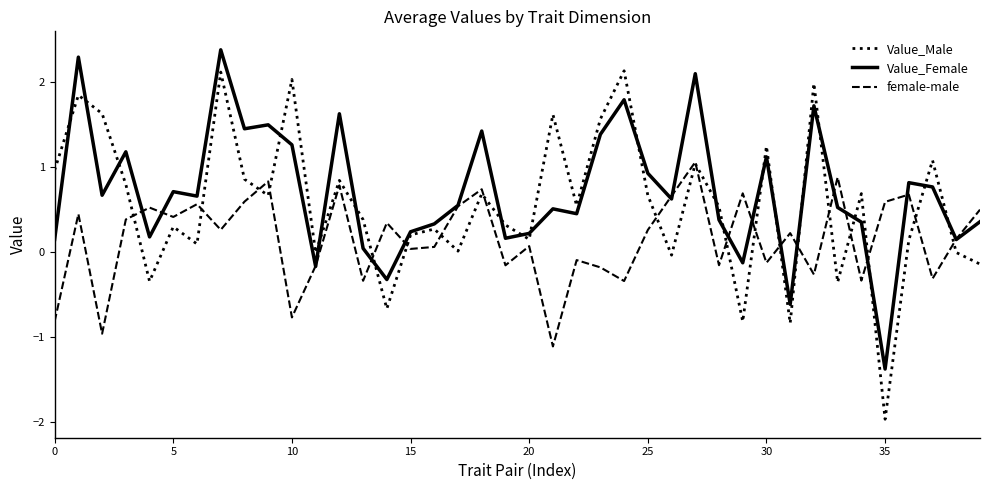

What is the highest value of the Value_Female series?

2.4